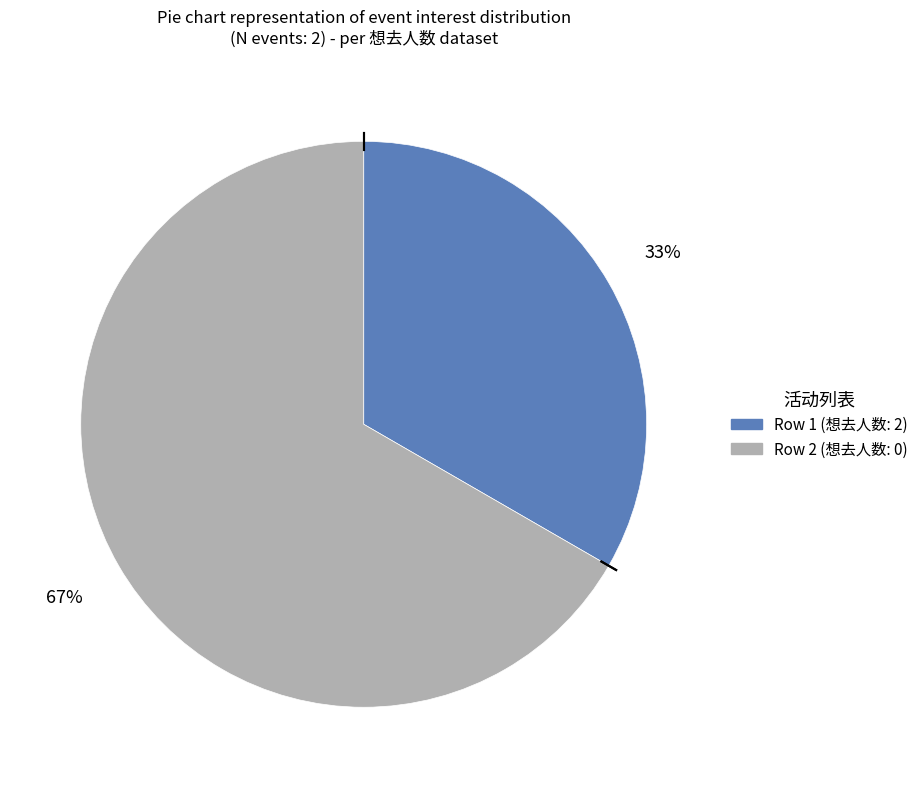

How many segments does this pie chart have?

2